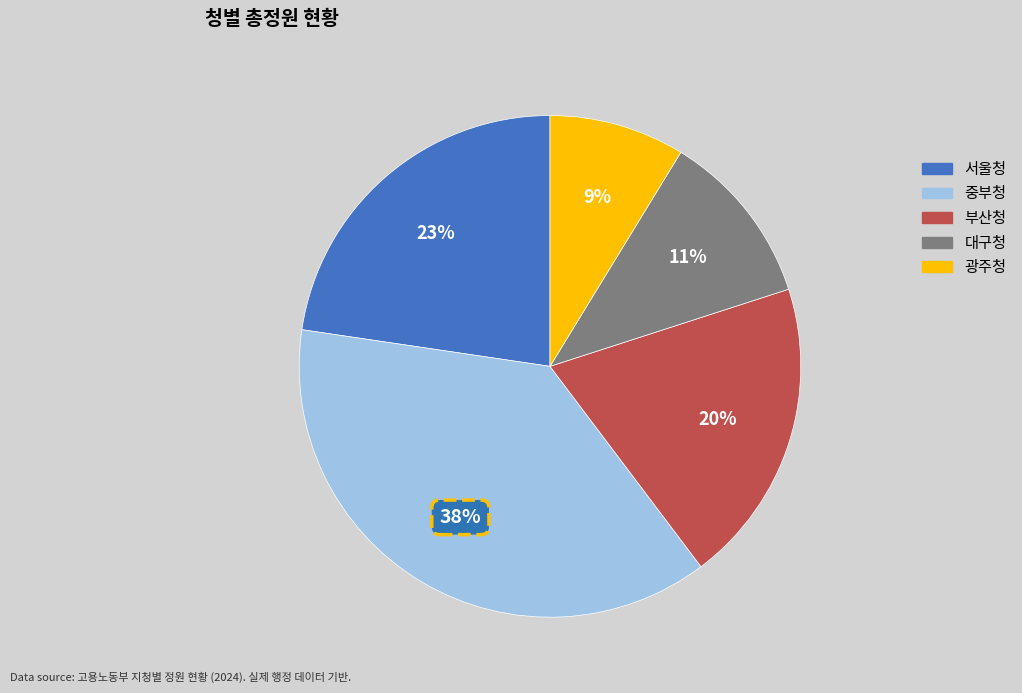

To the nearest percent, what is the difference between the largest and smallest slice percentages?

29%